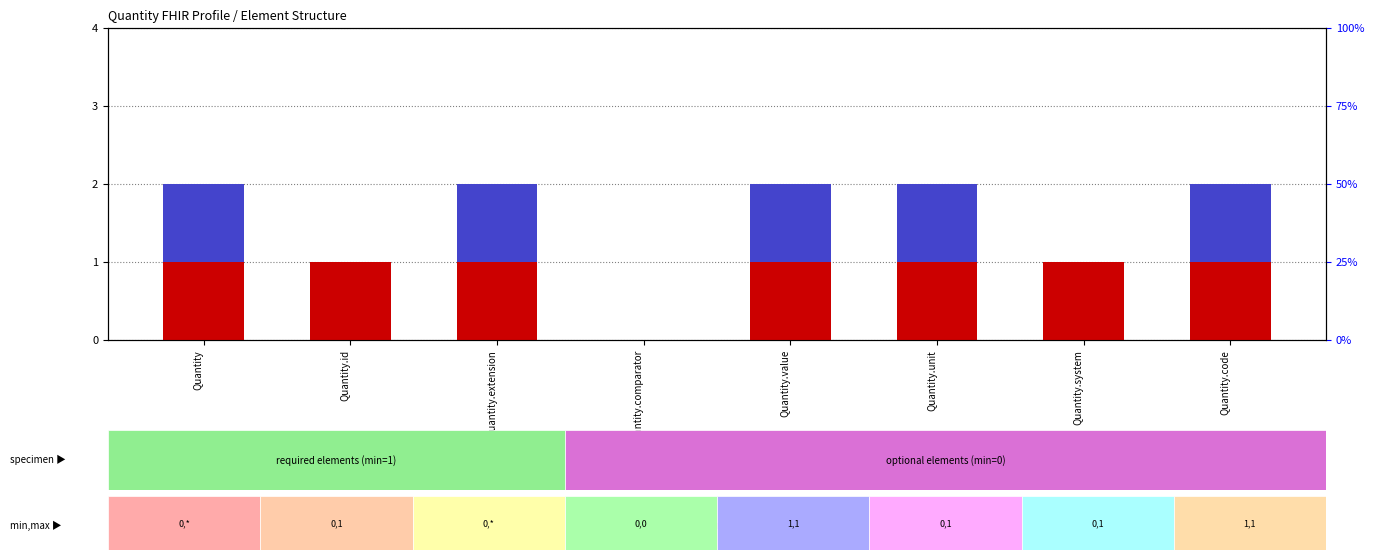

What position from the left is Quantity.value?

5